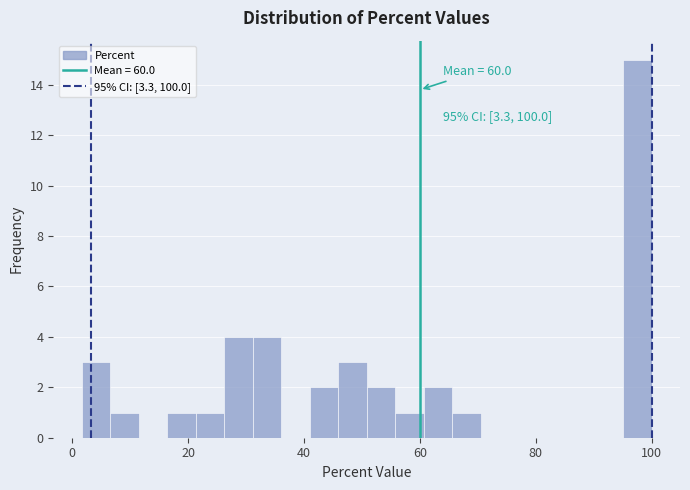

Read against the x-axis, roughly where is the centre of the tallest bar?

98